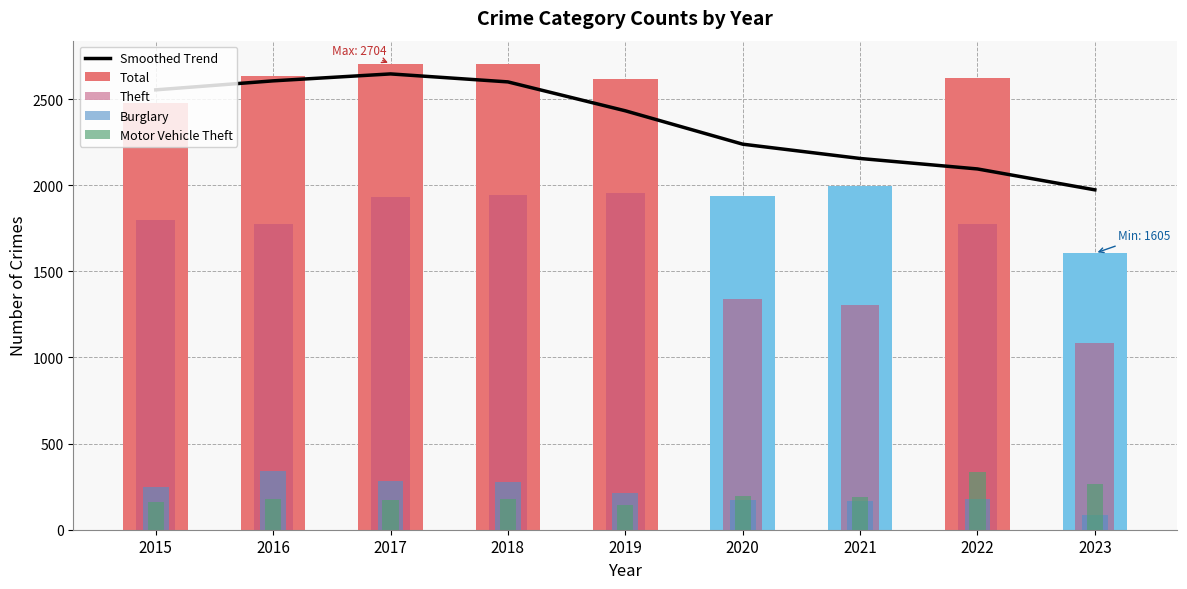

Reading left to right, list all the values displayed in this chart.

Smoothed Trend: 2015=2553.7	2016=2605.9	2017=2646.2	2018=2599.9	2019=2432.1	2020=2238.3	2021=2155.3	2022=2094.5	2023=1973.2
Total: 2015=2478.0	2016=2635.0	2017=2704.0	2018=2704.0	2019=2615.0	2020=1939.0	2021=1997.0	2022=2622.0	2023=1605.0
Theft: 2015=1799.0	2016=1772.0	2017=1931.0	2018=1942.0	2019=1954.0	2020=1340.0	2021=1303.0	2022=1773.0	2023=1086.0
Burglary: 2015=247.0	2016=340.0	2017=280.0	2018=278.0	2019=213.0	2020=173.0	2021=167.0	2022=180.0	2023=85.0
Motor Vehicle Theft: 2015=160.0	2016=177.0	2017=173.0	2018=180.0	2019=143.0	2020=196.0	2021=191.0	2022=338.0	2023=267.0